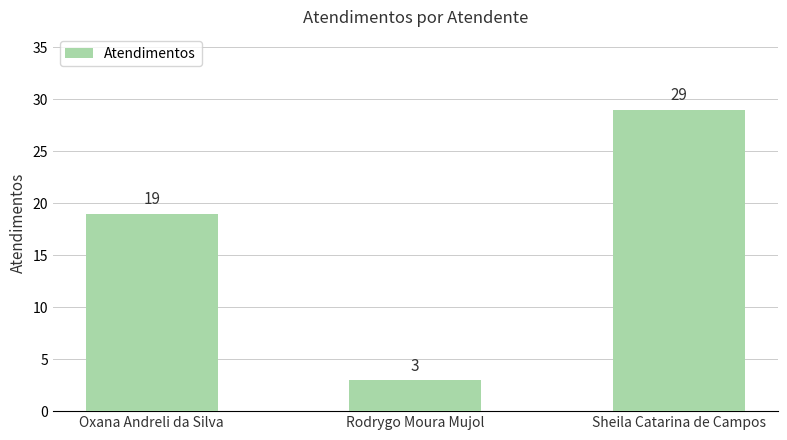

What is the greatest value displayed?

29